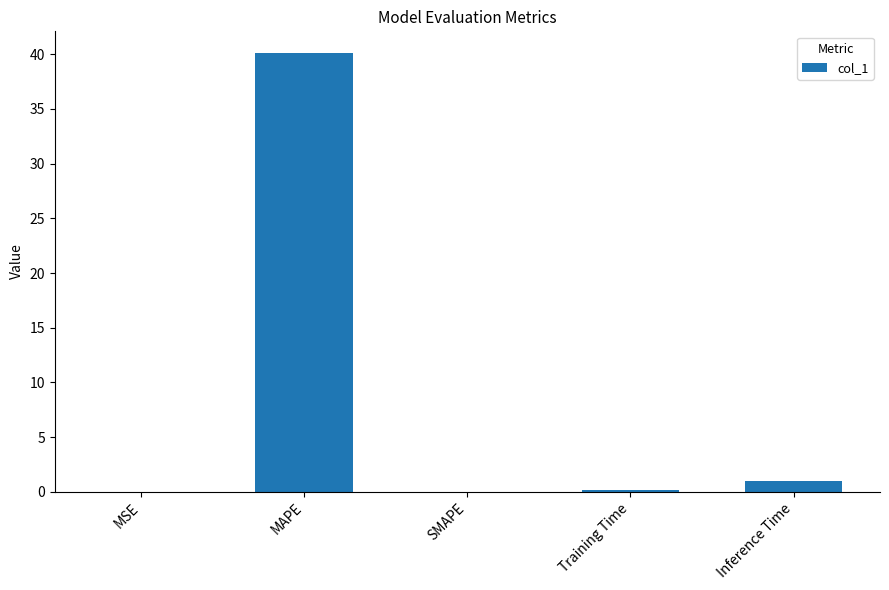

The chart shows a value of -26.3 at SMAPE. True or false?

False